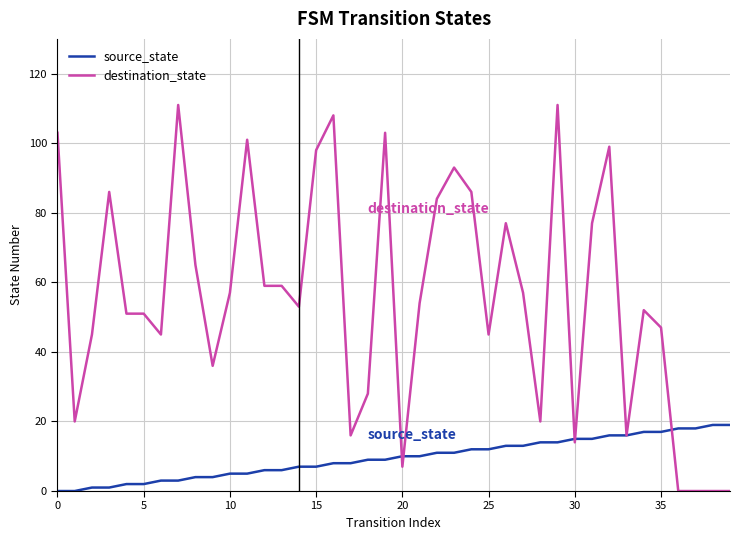

What is the difference between the second highest and minimum values in the source_state series?

19